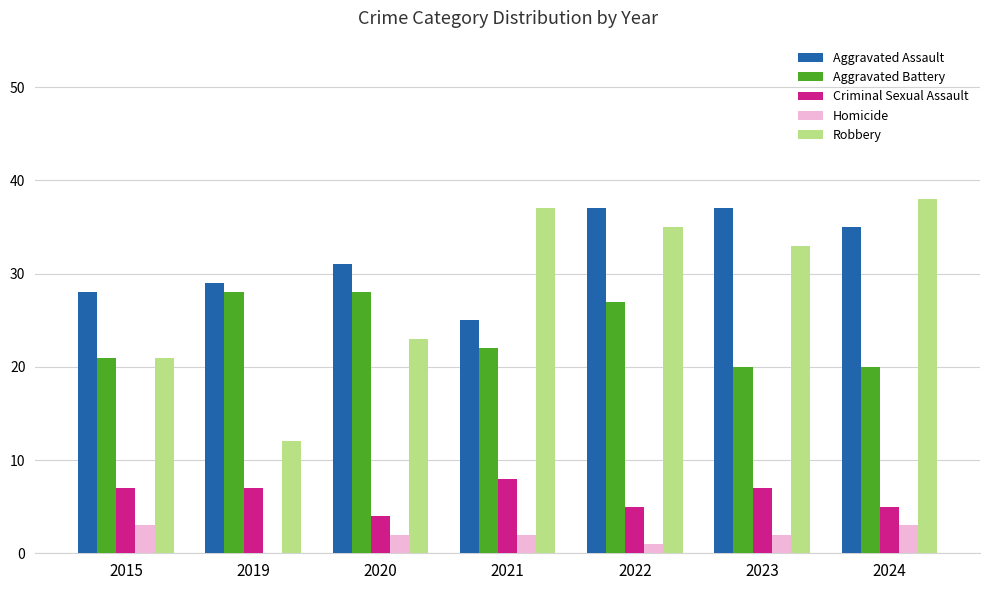

How many groups of bars are there?

7